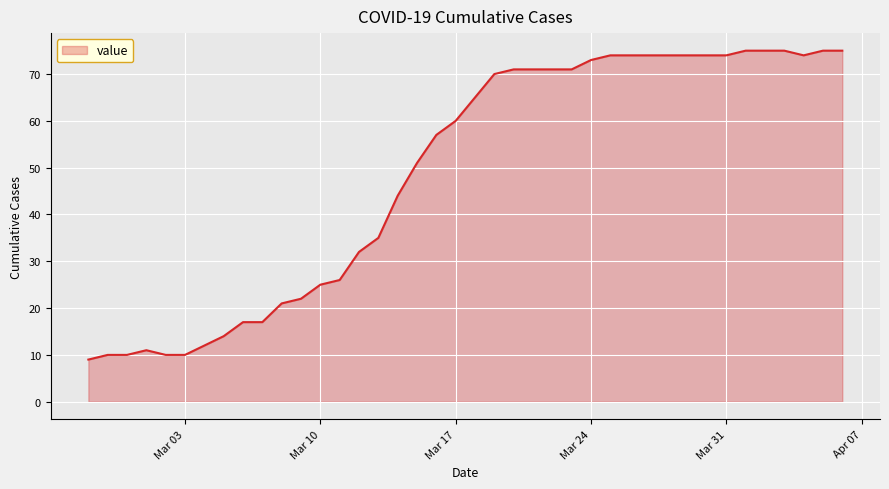

What is the difference between the maximum and minimum values?

66